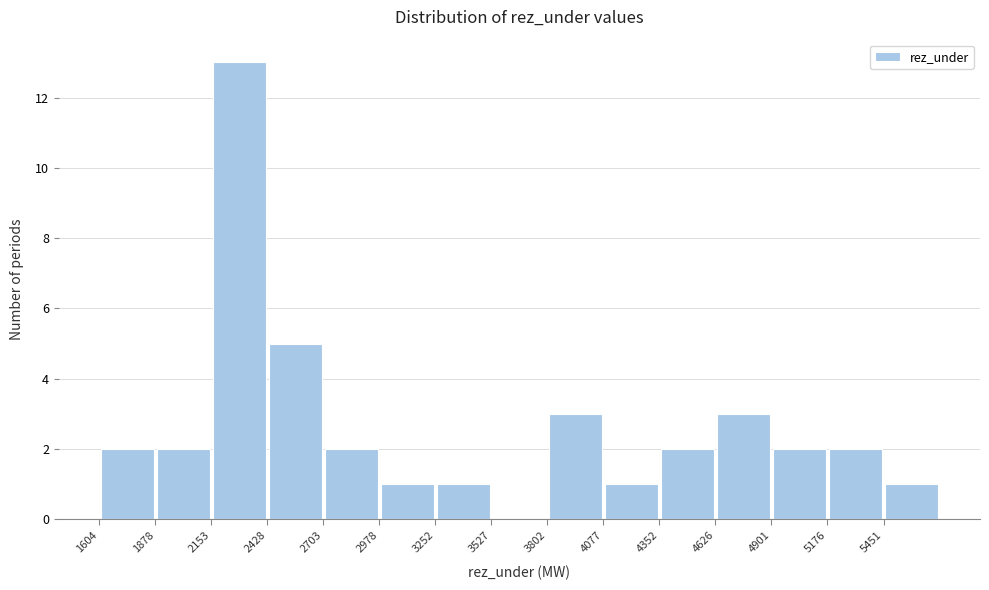

Reading left to right, transcribe this chart: for each bar, give the range it covers on the x-axis and its height. Neither the bar edges nor the heights are printed on the chart, so give them approximately, as read against the axes.

1600 to 1900: 2
1900 to 2150: 2
2150 to 2450: 13
2450 to 2700: 5
2700 to 3000: 2
3000 to 3250: 1
3250 to 3550: 1
3550 to 3800: 0
3800 to 4100: 3
4100 to 4350: 1
4350 to 4650: 2
4650 to 4900: 3
4900 to 5200: 2
5200 to 5450: 2
5450 to 5750: 1